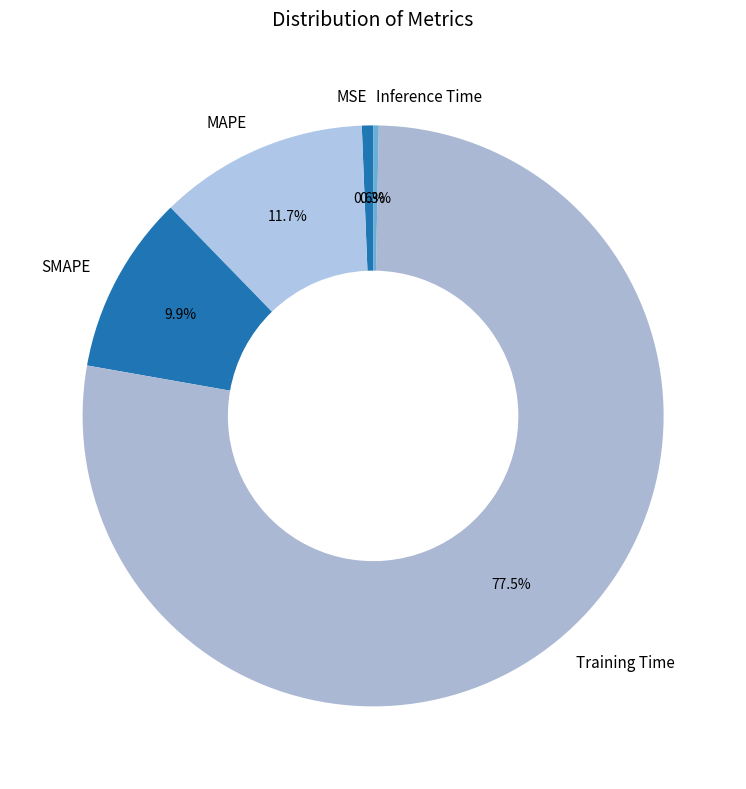

Does Training Time account for over 50% of the chart?

Yes